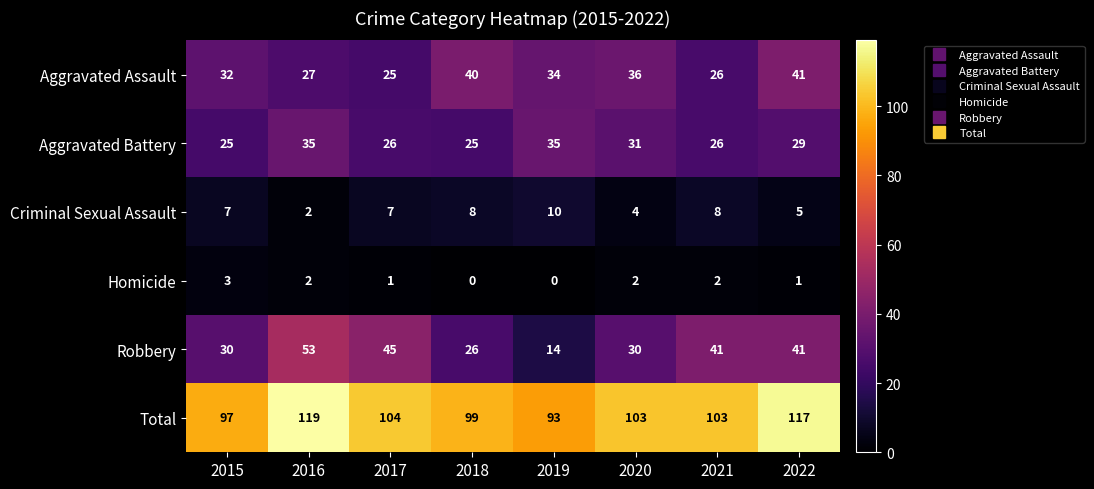

Which category has the highest value in the Robbery series?

2016